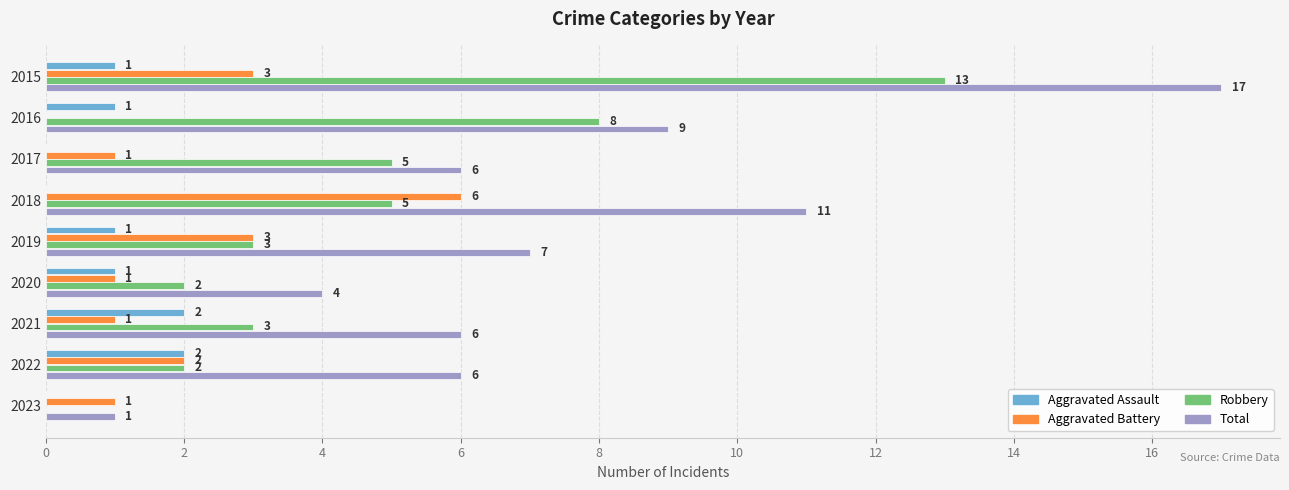

True or false: Total has a value of 7 at 2020.

False